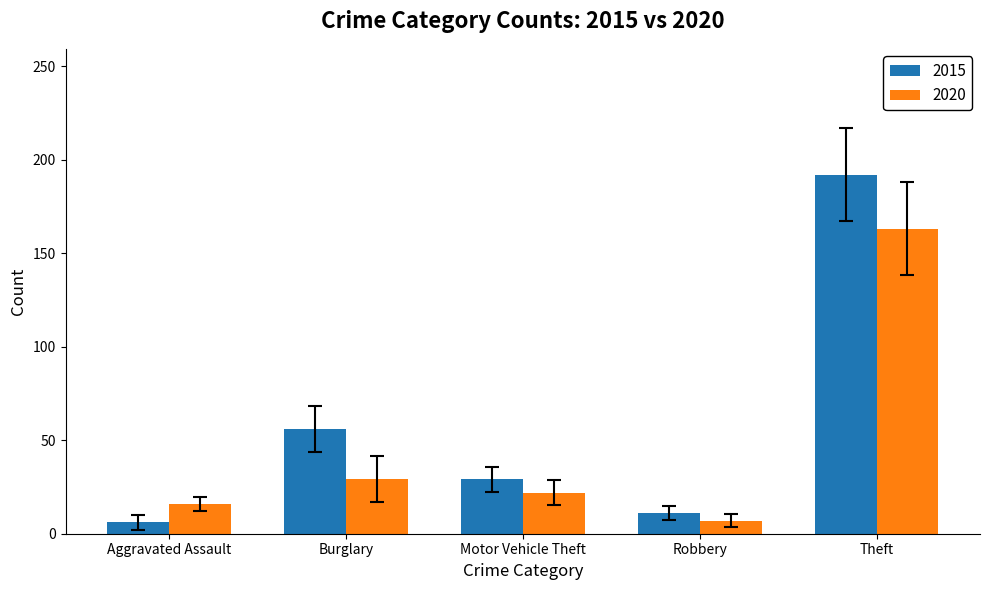

List the labels in order of 2020 value, largest first.

Theft, Burglary, Motor Vehicle Theft, Aggravated Assault, Robbery